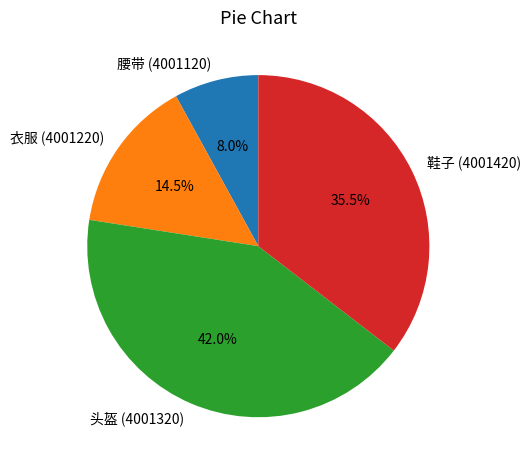

How many segments does this pie chart have?

4